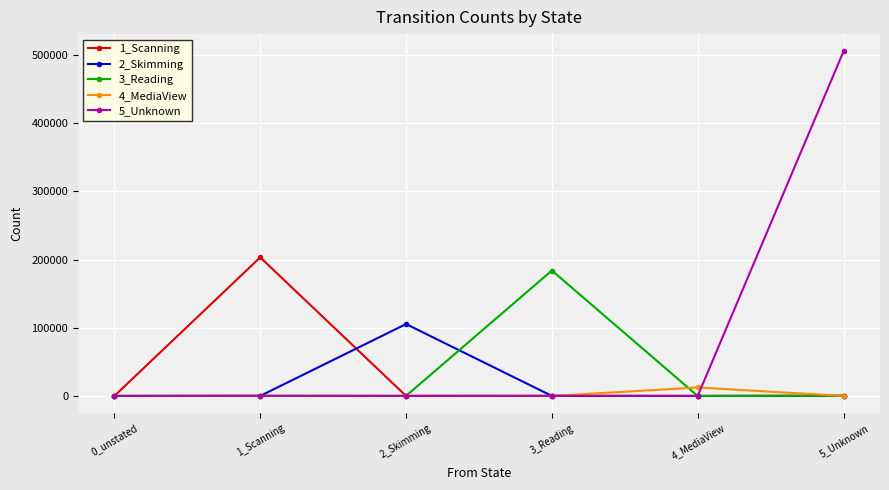

What are all the series names shown in the legend?

1_Scanning, 2_Skimming, 3_Reading, 4_MediaView, 5_Unknown